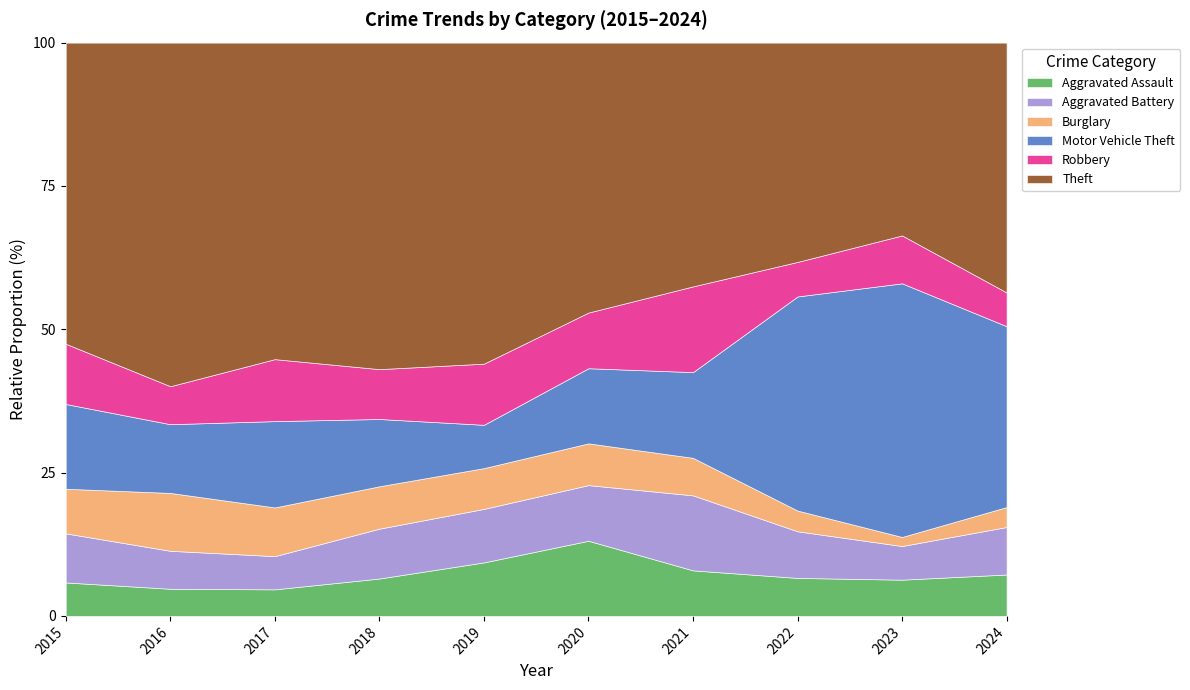

What is the total value across all series at 2024?

100.0